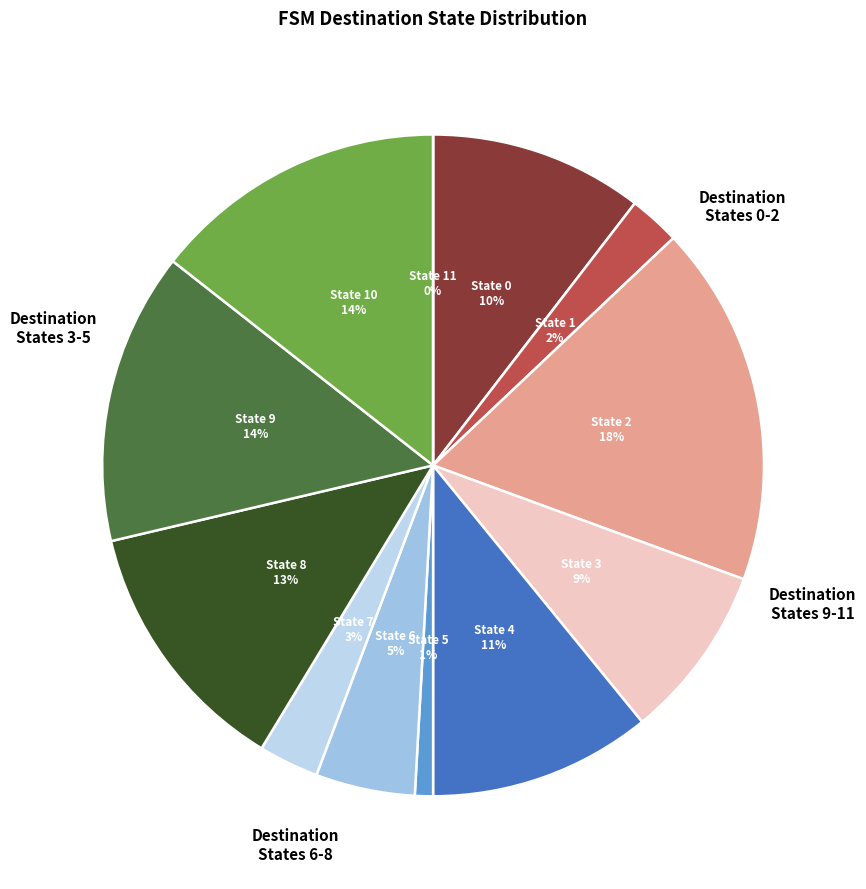

The State 9 slice represents 14% of the pie. True or false?

True